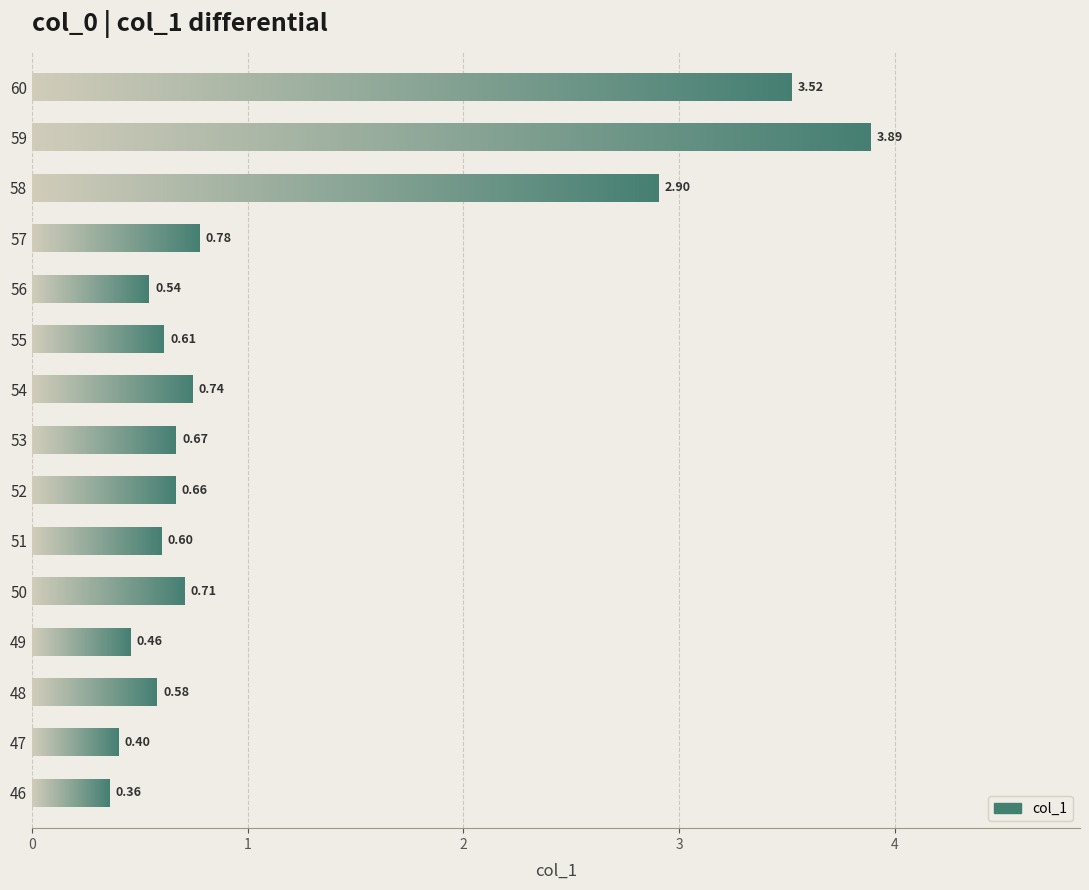

Between 54 and 53, which is larger?

54